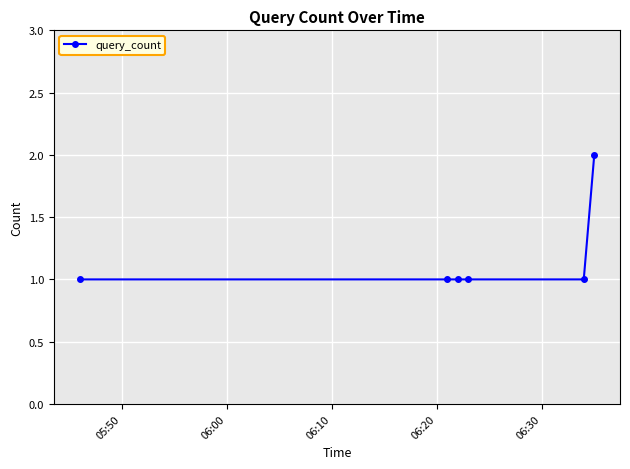

How many lines are shown in the chart?

1